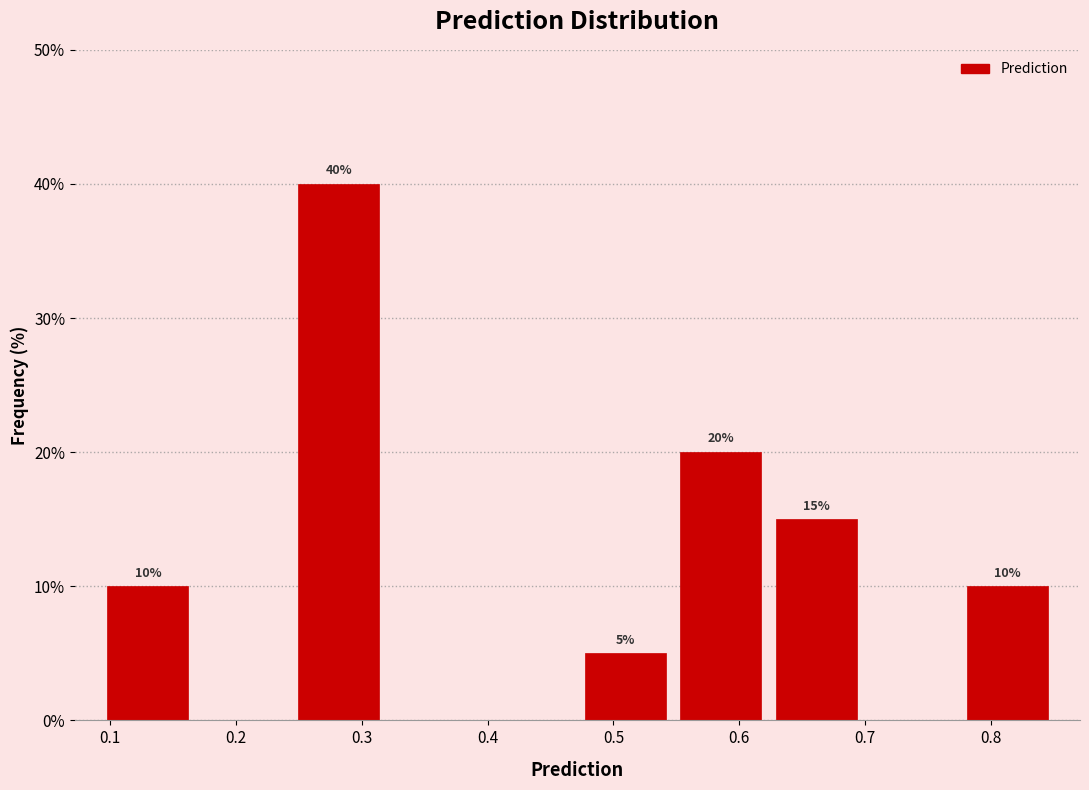

Which range on the x-axis has the tallest bar?

0.24 to 0.32